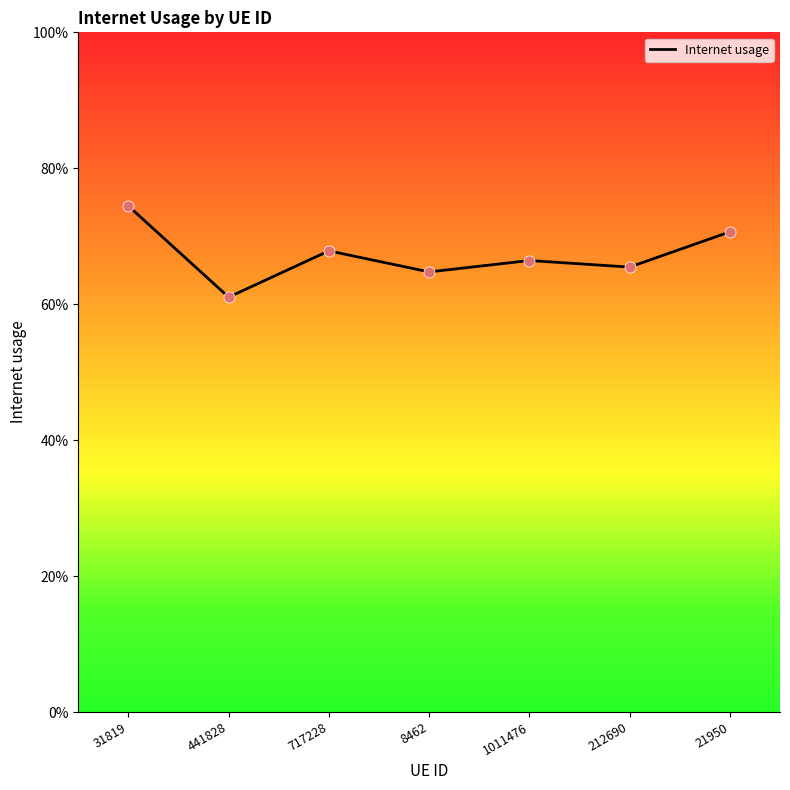

Which has a higher value, 1011476 or 8462?

1011476